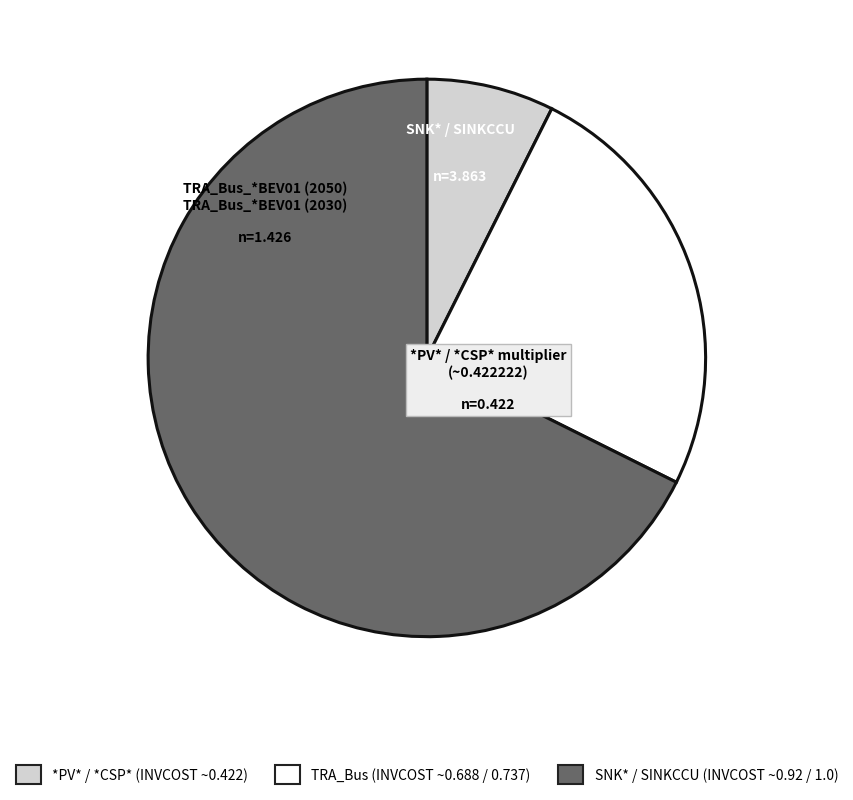

Is there any slice that represents more than half of the pie?

Yes